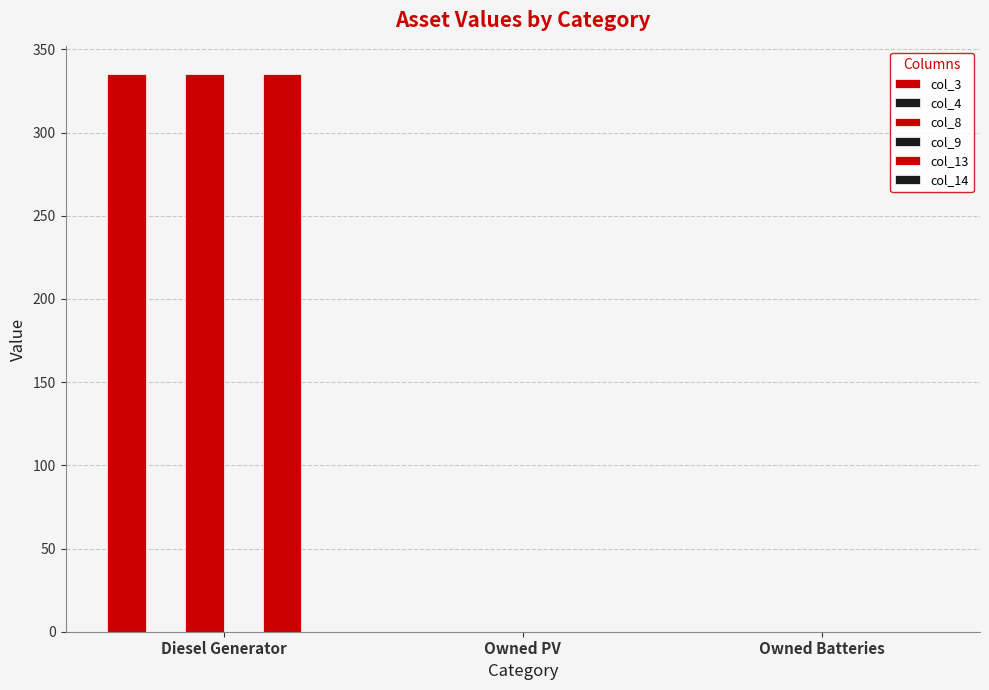

The col_3 series shows 468 at Diesel Generator. True or false?

False